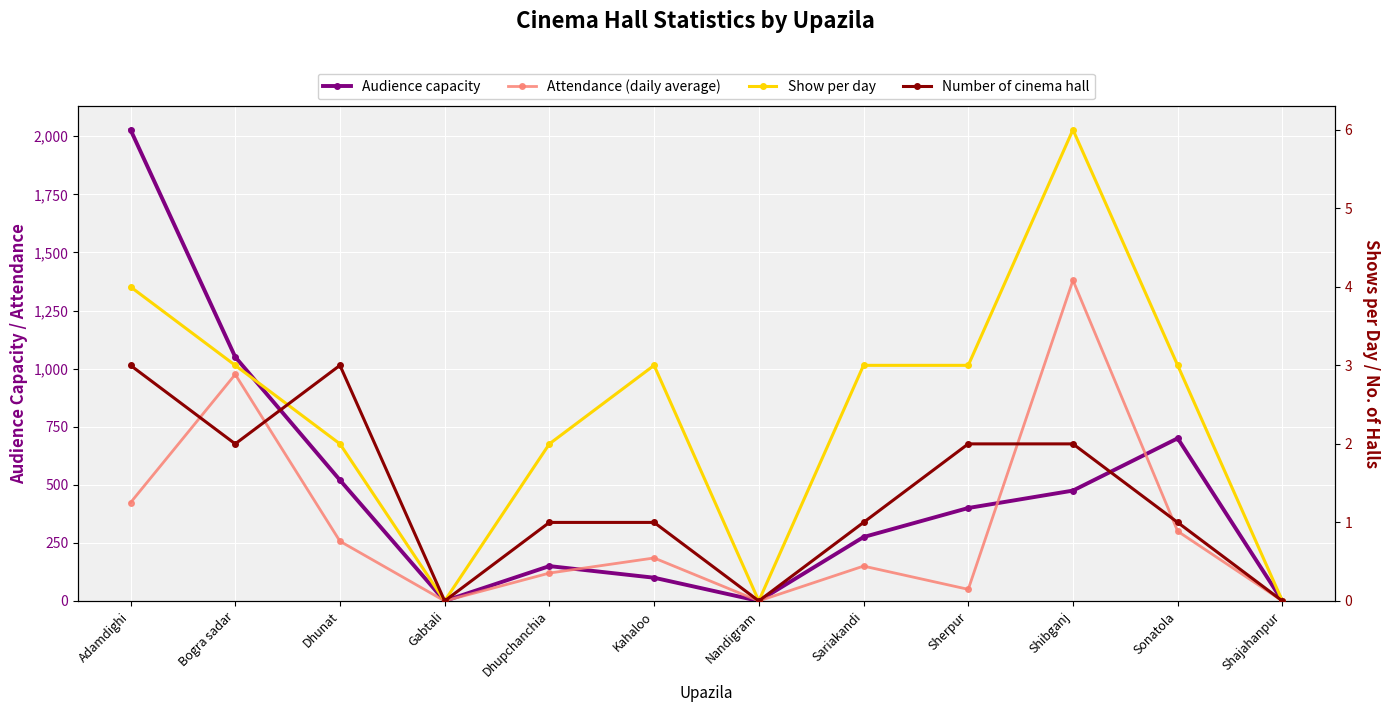

True or false: Show per day and Audience capacity cross at least once.

False